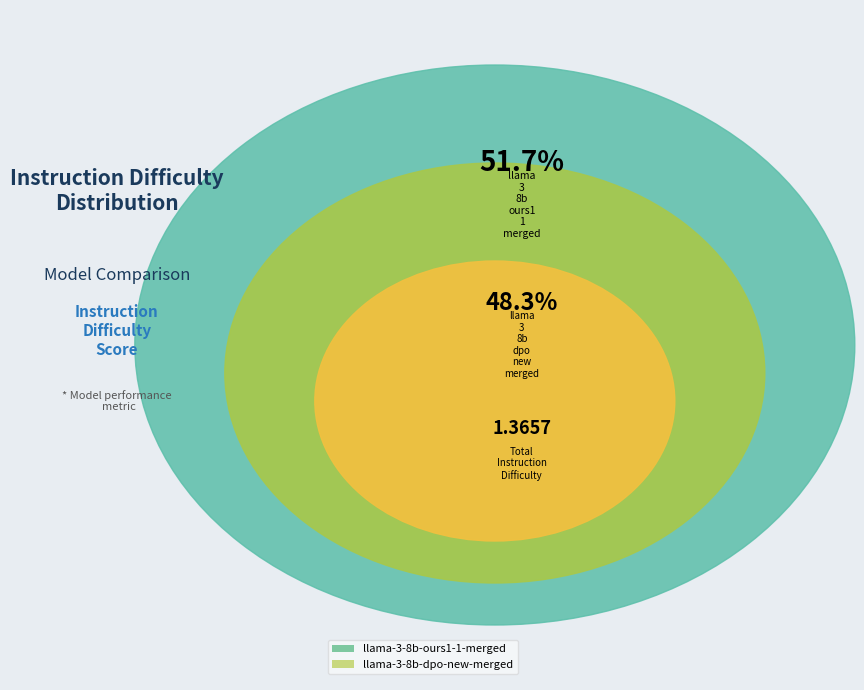

Is it true that llama-3-8b-ours1-1-merged is 52% of the pie?

True